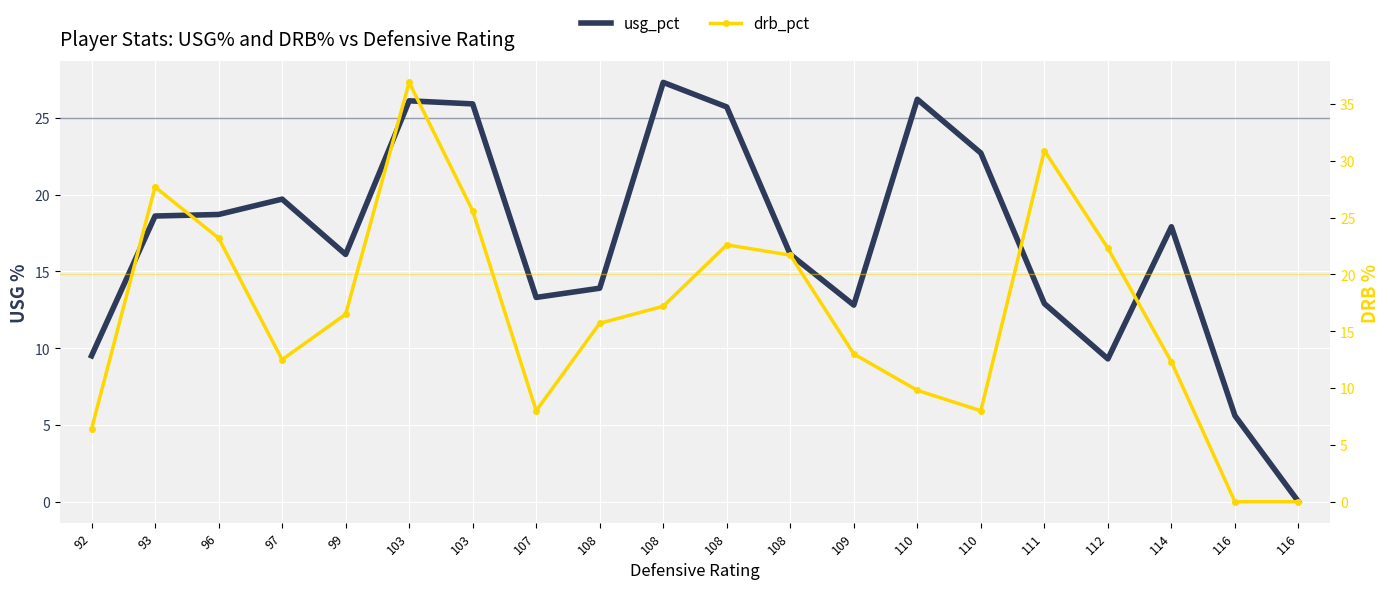

True or false: usg_pct and drb_pct intersect in this chart.

True